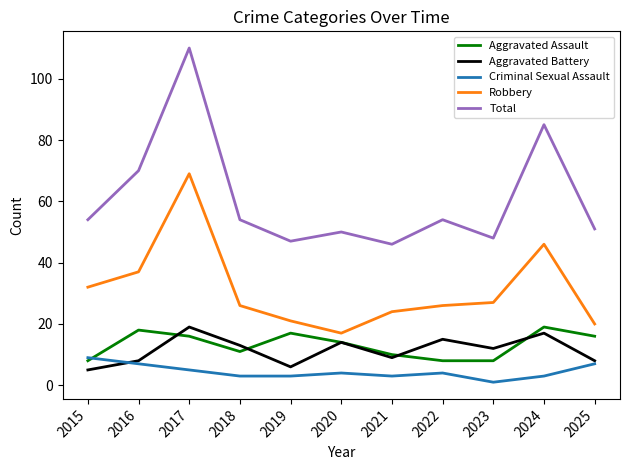

True or false: Criminal Sexual Assault and Robbery cross at least once.

False